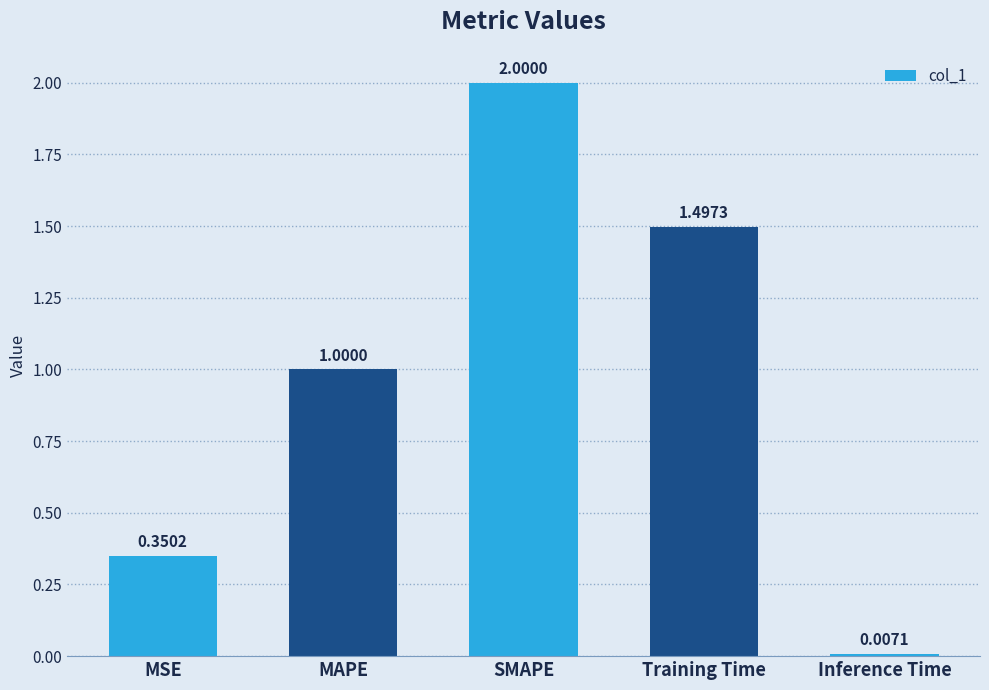

What is the value of the 3rd bar from the left?

2.0